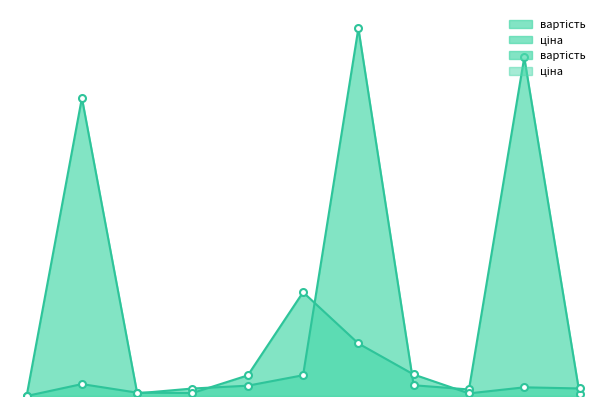

Is it true that ціна equals 9.5 at морква?

True